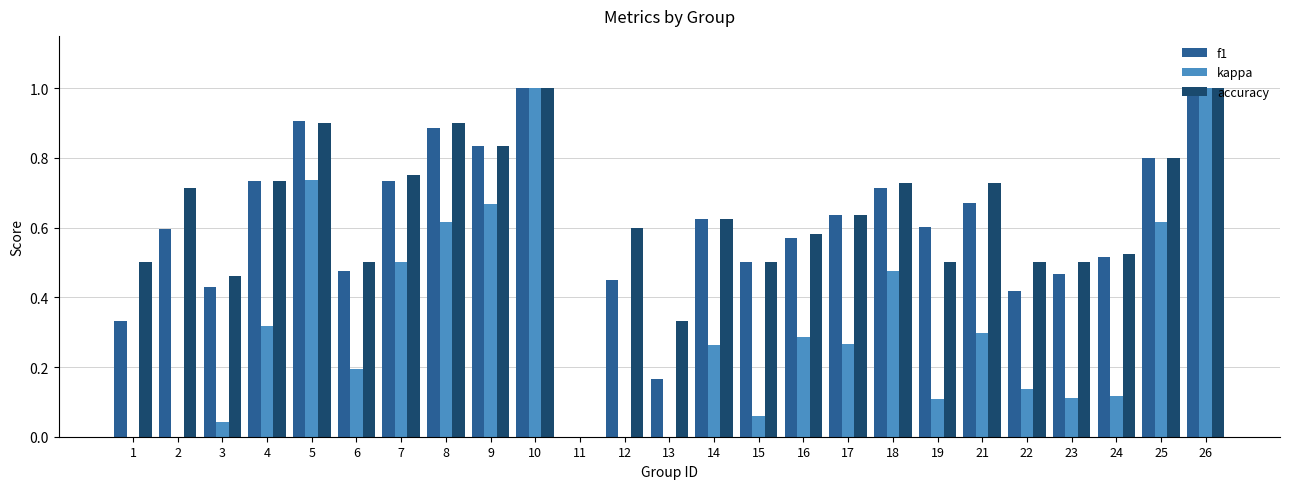

How many distinct data groups are displayed?

3